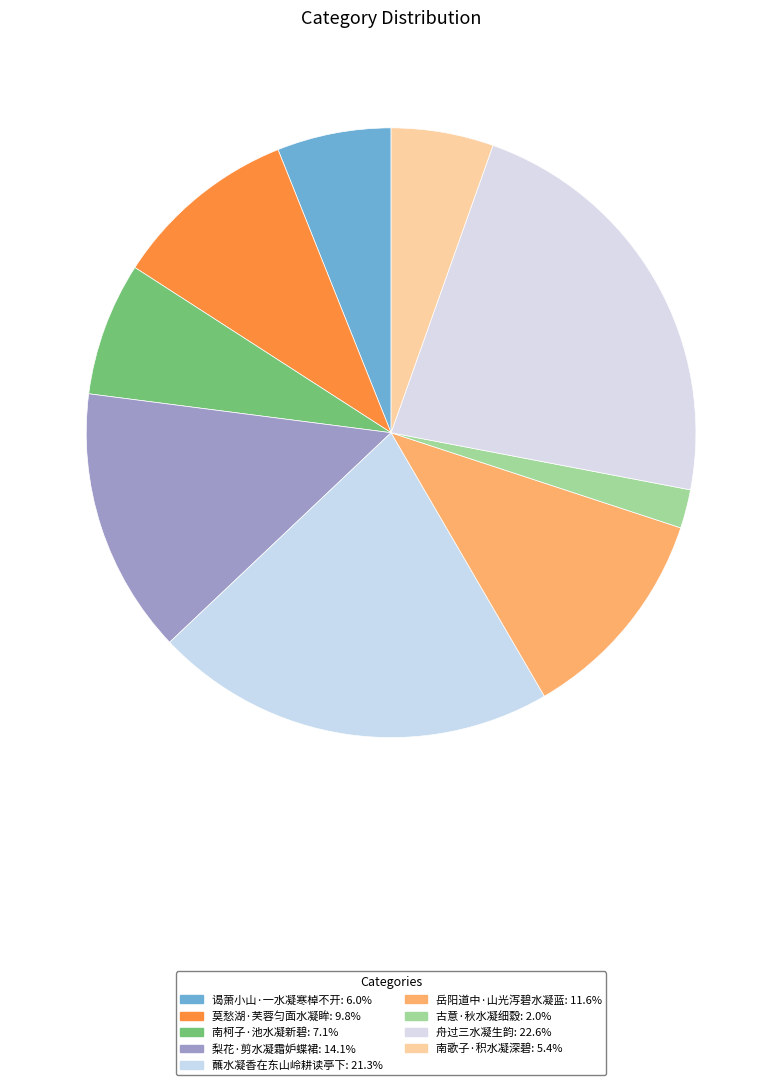

Is it true that 谒萧小山·一水凝寒棹不开 is 1% of the pie?

False